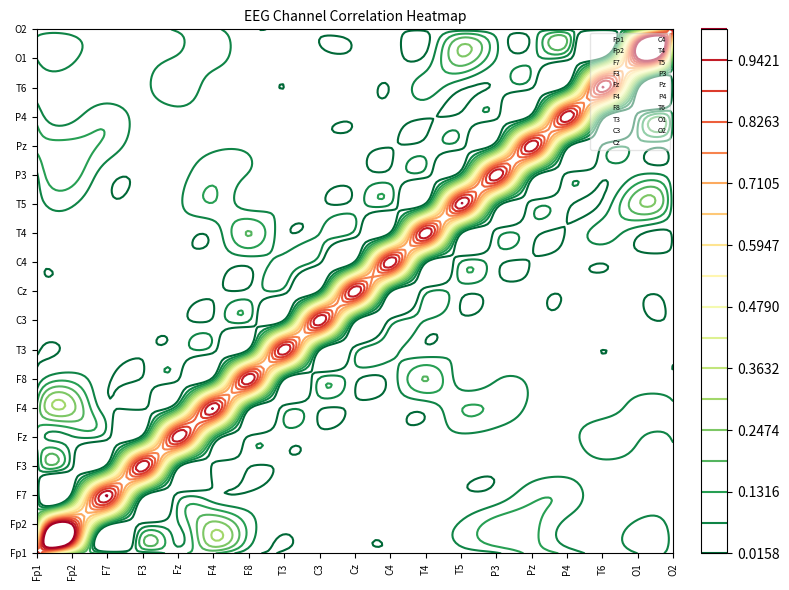

Which category has the lowest value across all series?

T6